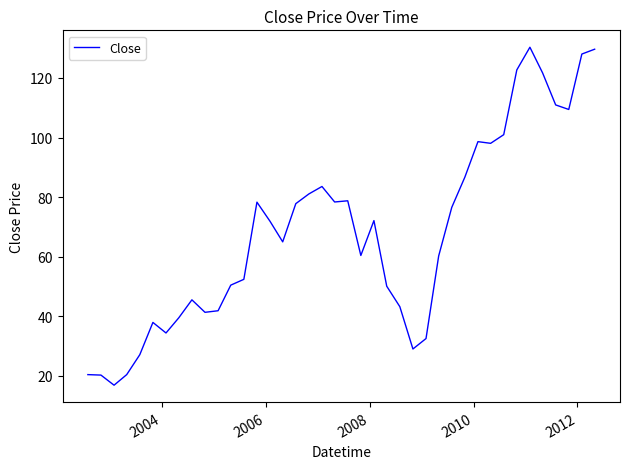

What is the minimum value shown in the chart?

16.9